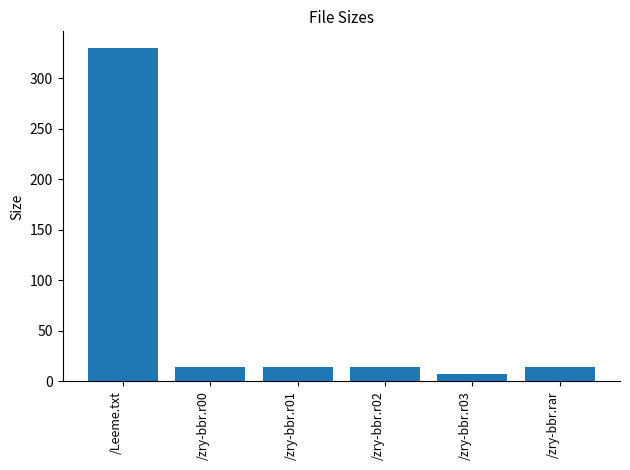

What is the value of the 3rd bar from the left?

14.3